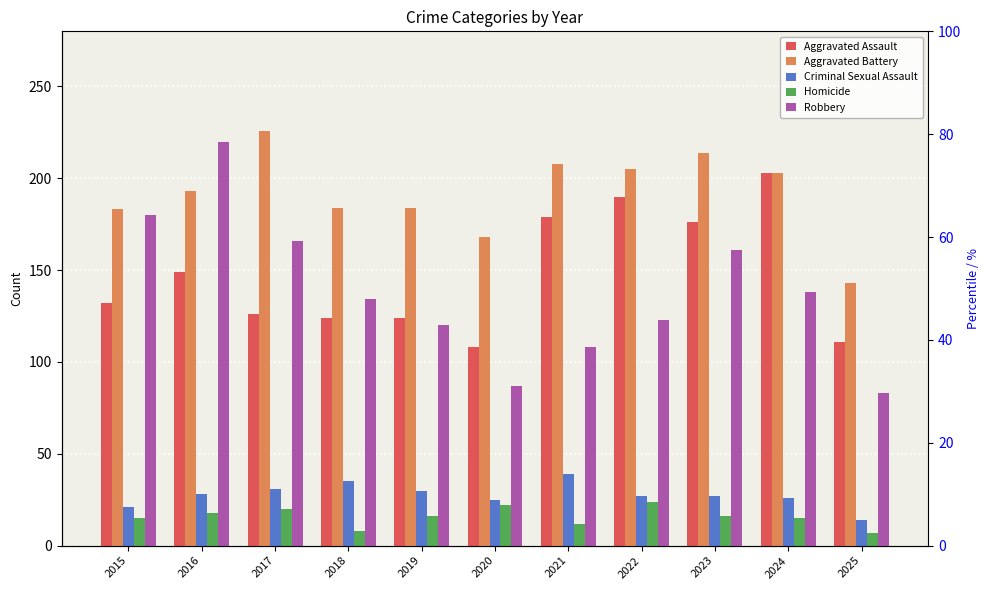

What is the approximate value of Aggravated Battery at 2023?

214